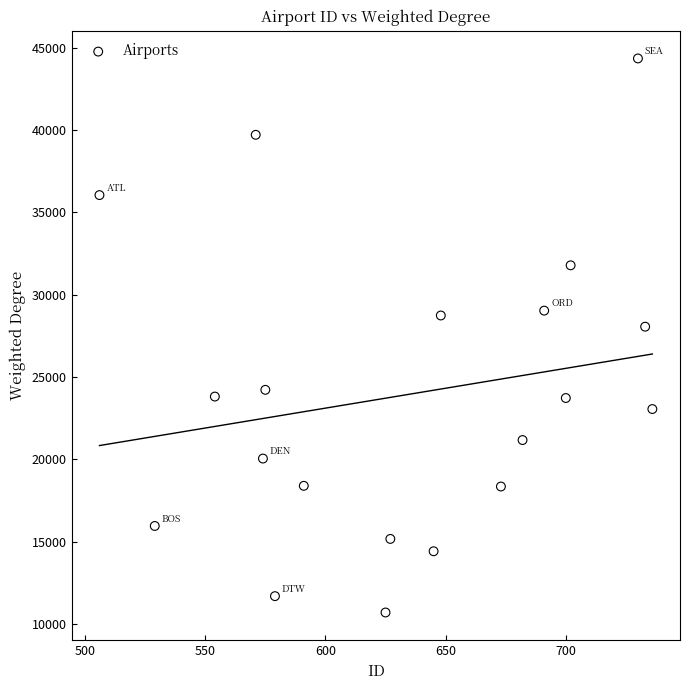

What Y value in the scatter plot is closest to 27523?

28057